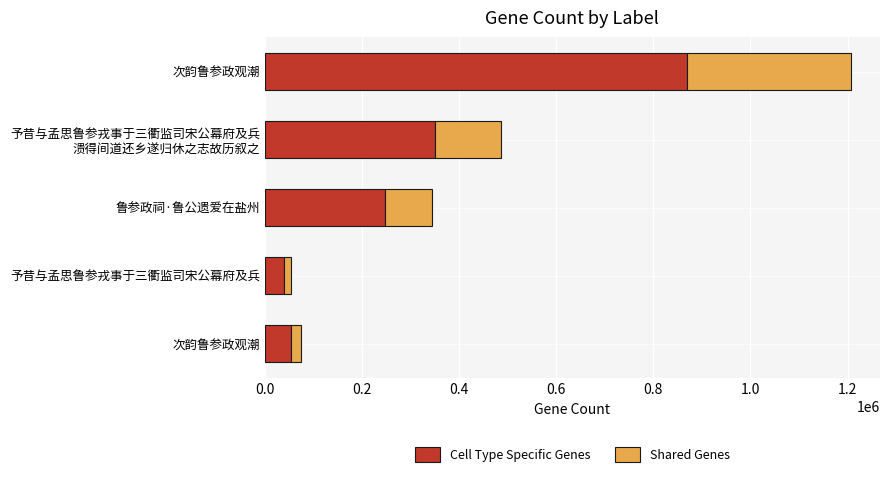

How many data points does each series have?

5